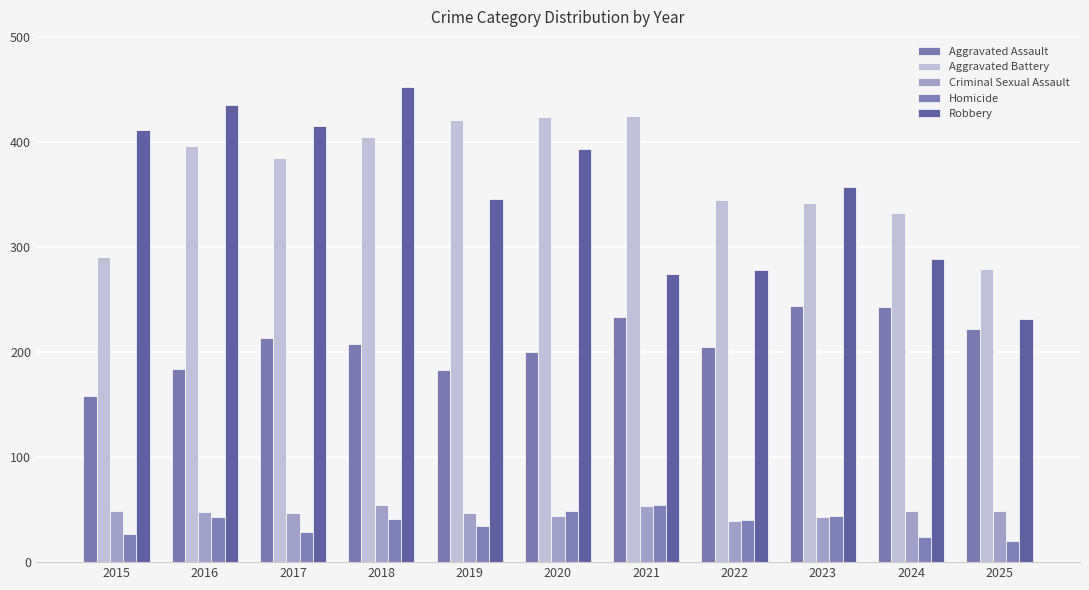

What is the difference between the Aggravated Battery values at 2016 and 2019?

25